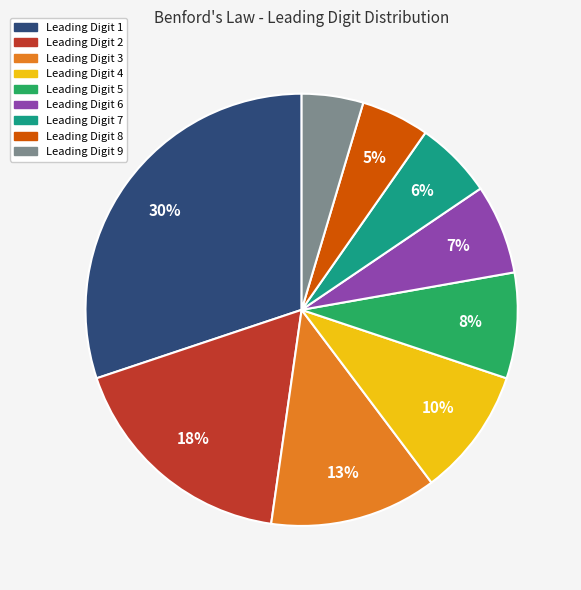

Is there any slice that represents more than half of the pie?

No